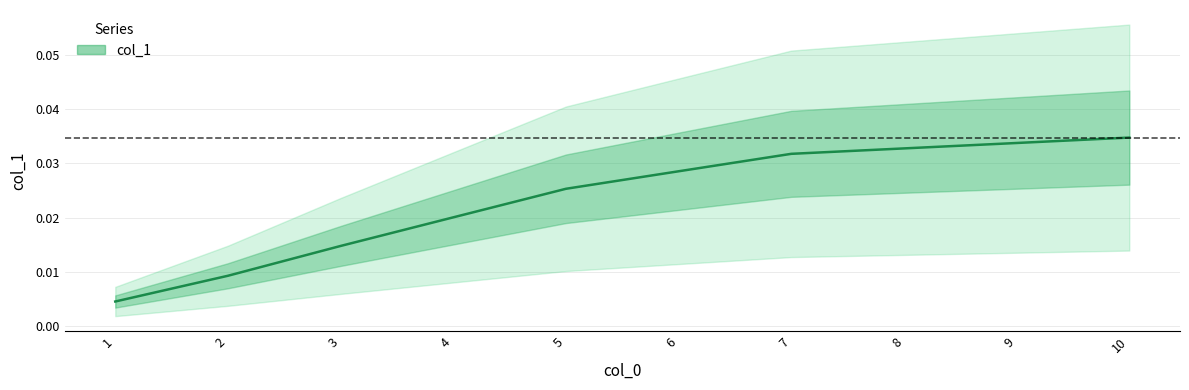

Is it true that the value at 5.0 is 0.0?

True